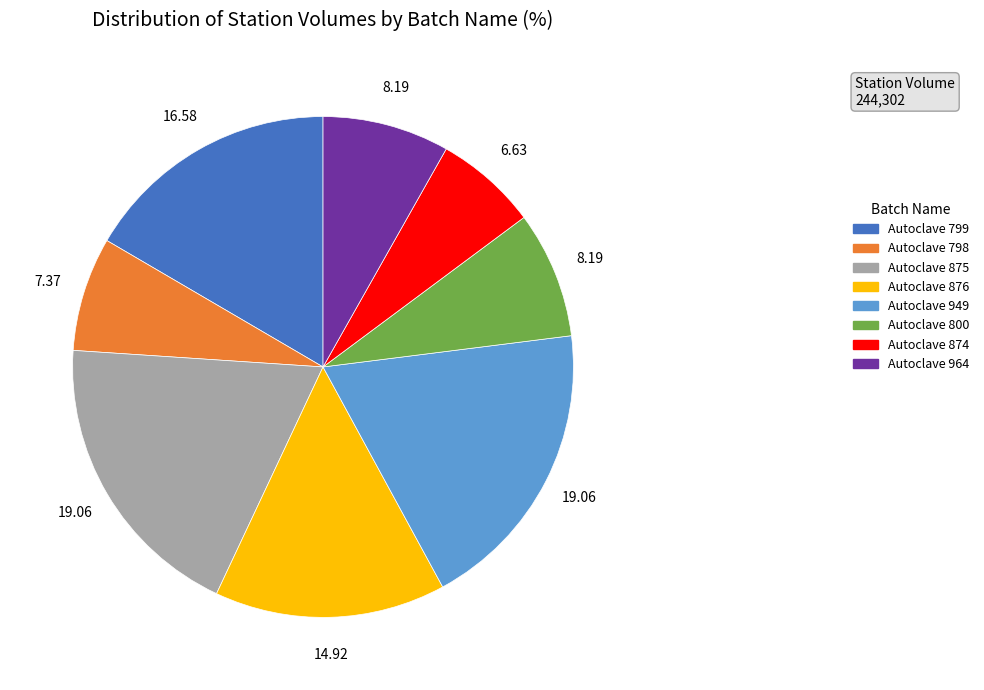

Does Autoclave 875 represent more than half of the total?

No